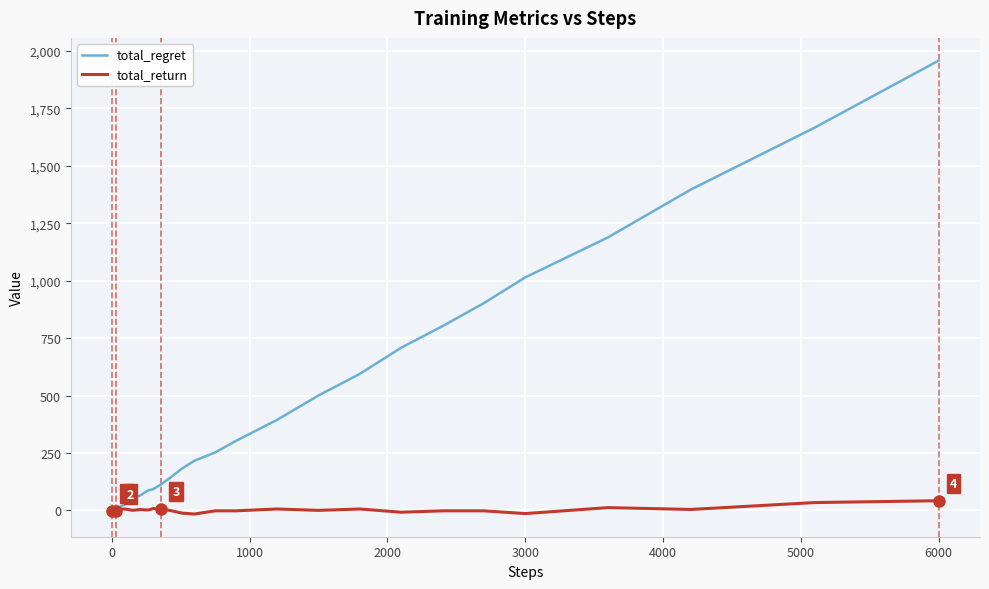

How many categories are shown in the chart?

40